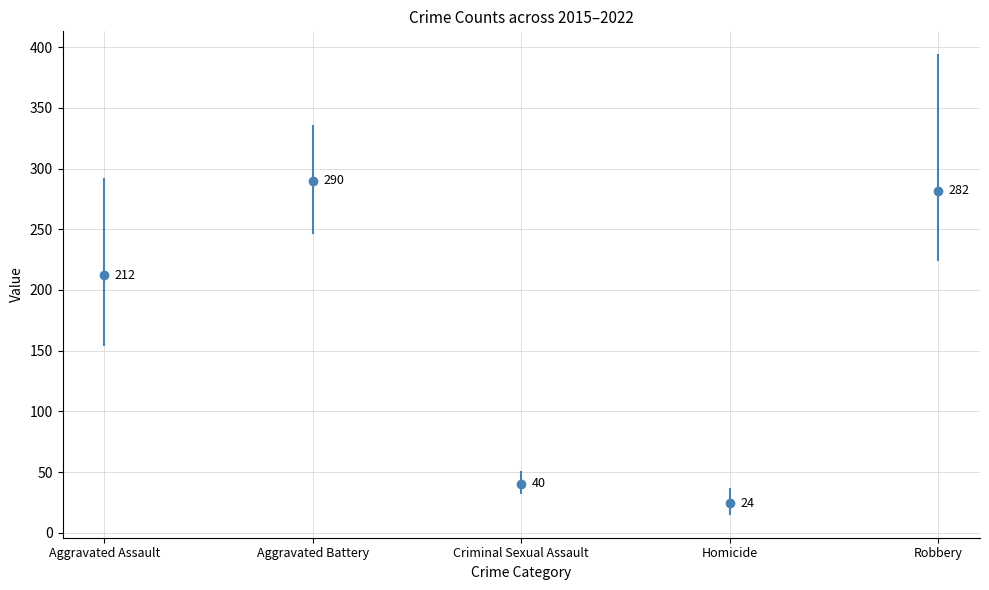

The value of Aggravated Assault at 2018 is 358. True or false?

False